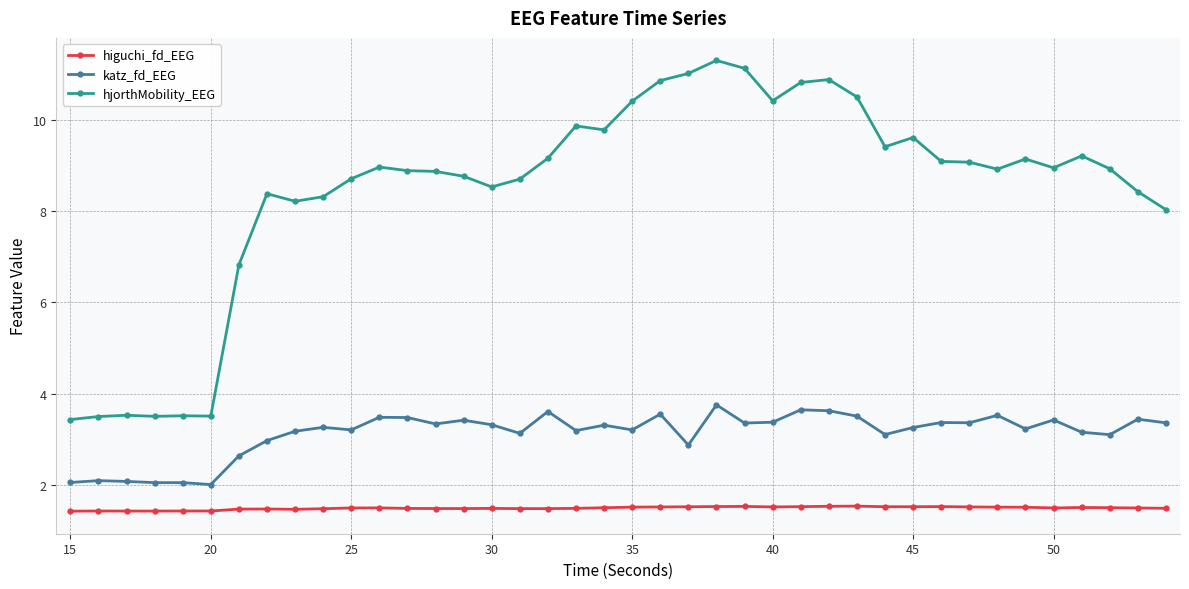

Which series has the largest total across all categories?

hjorthMobility_EEG